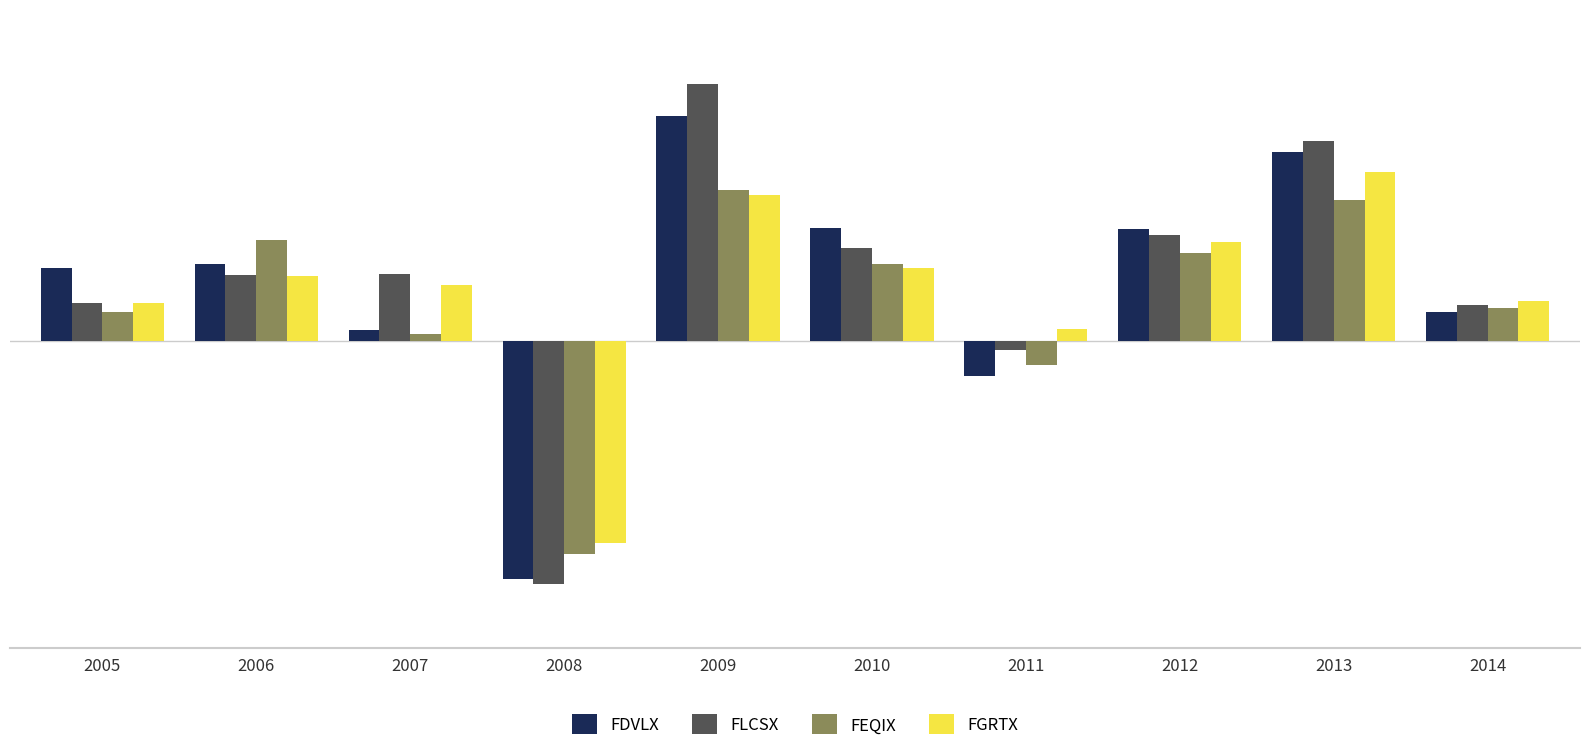

The value of FGRTX at 2005 is 7.5. True or false?

True